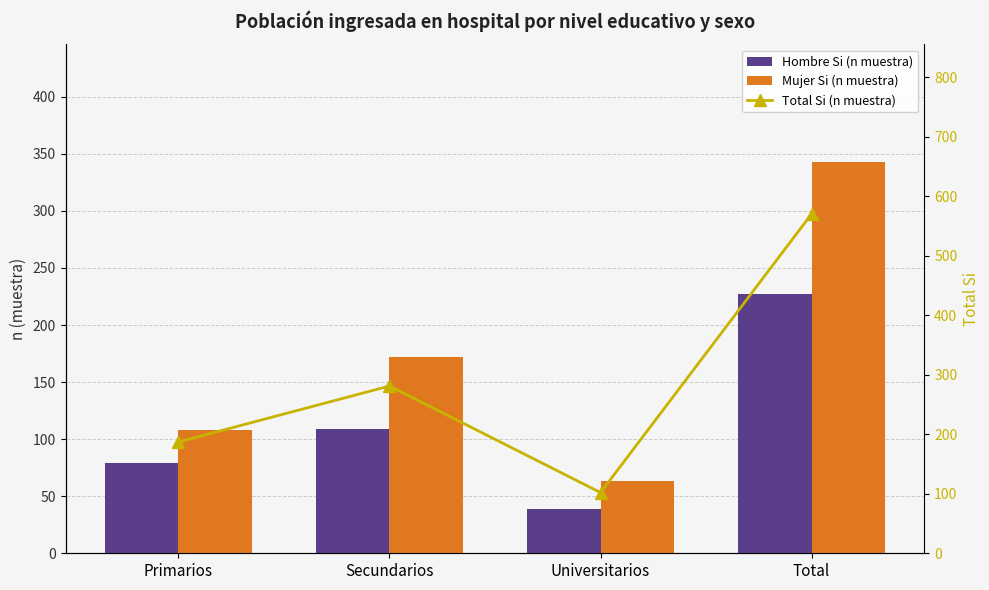

Between Total and Universitarios, which is larger?

Total